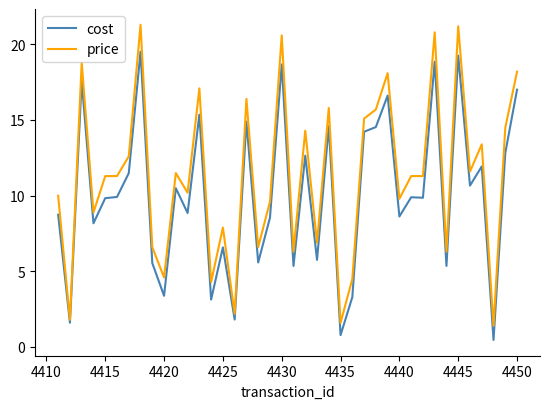

What is the minimum value shown in the chart?

0.5